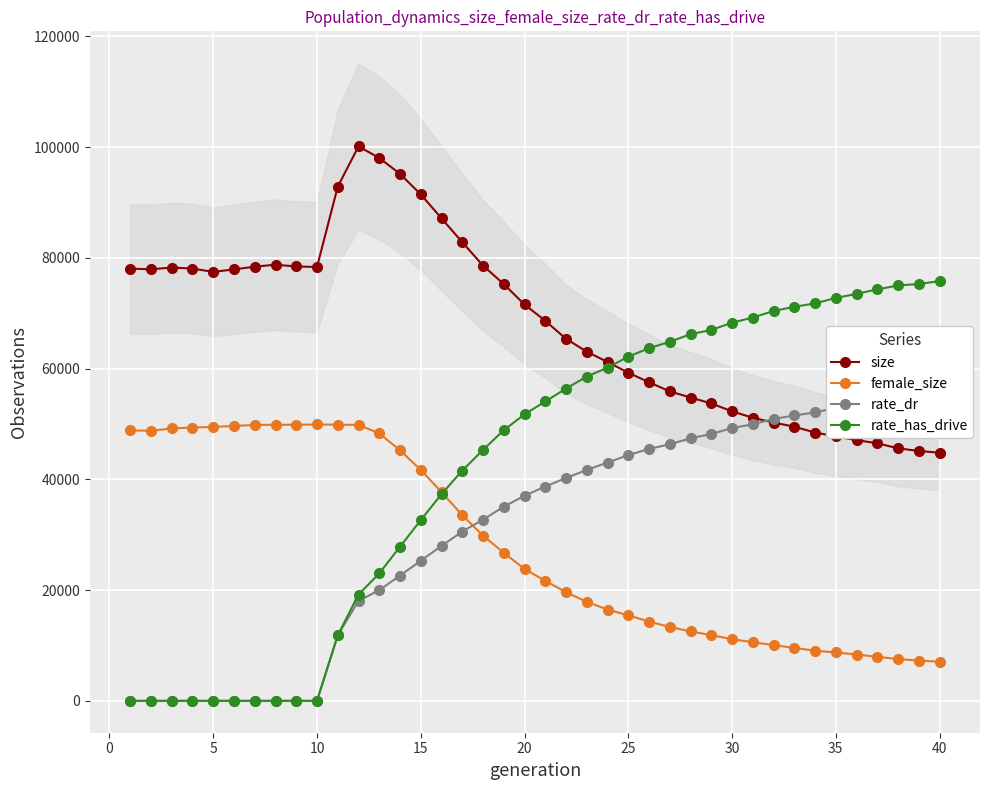

What is the minimum value for female_size?

7069.0